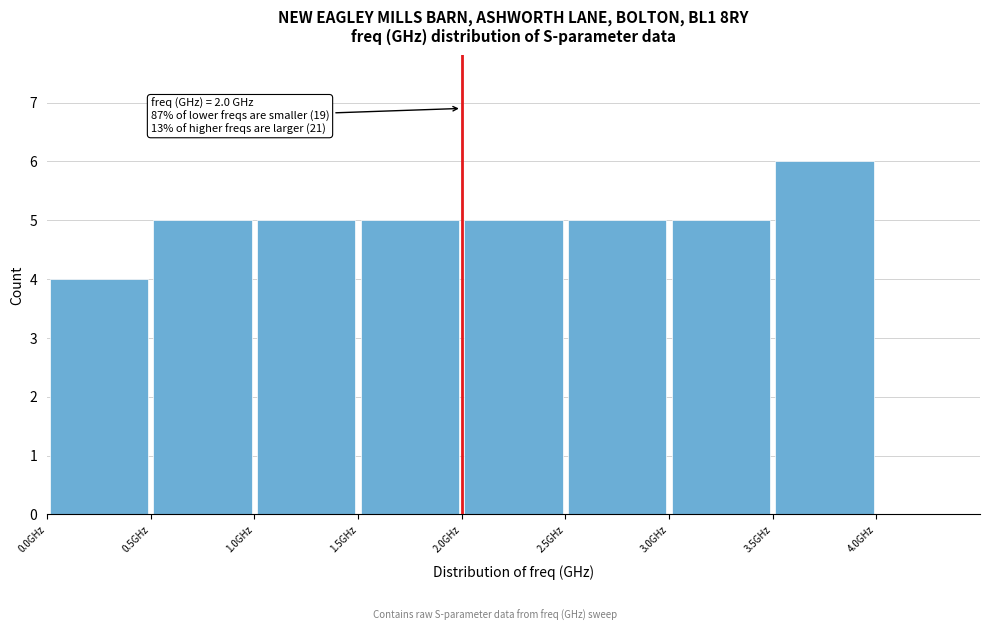

Over which range of the x-axis is the bar tallest?

3.5 to 4.0